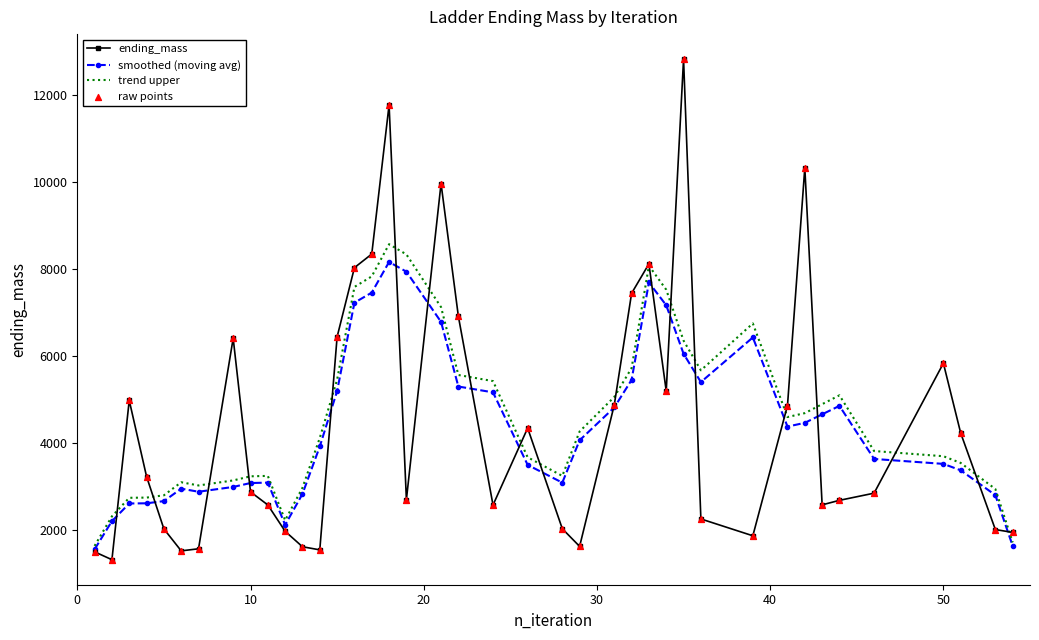

What is the minimum value for smoothed (moving avg)?

1563.2